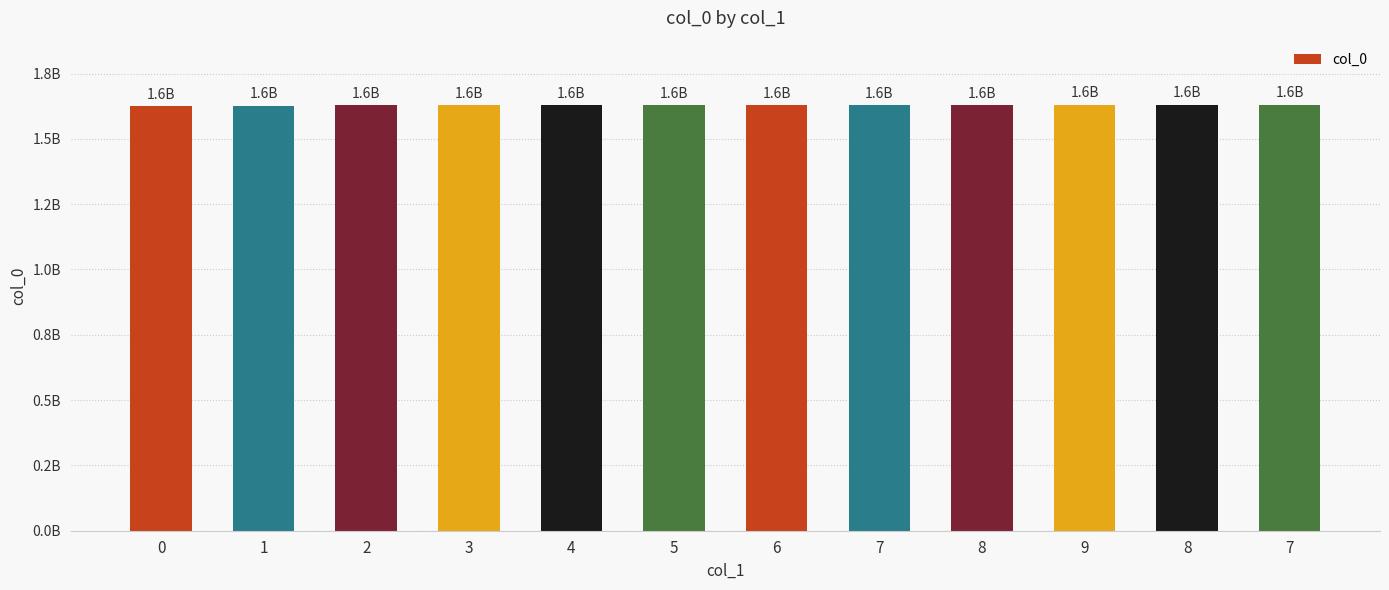

Which has a higher value, 6 or 1?

6